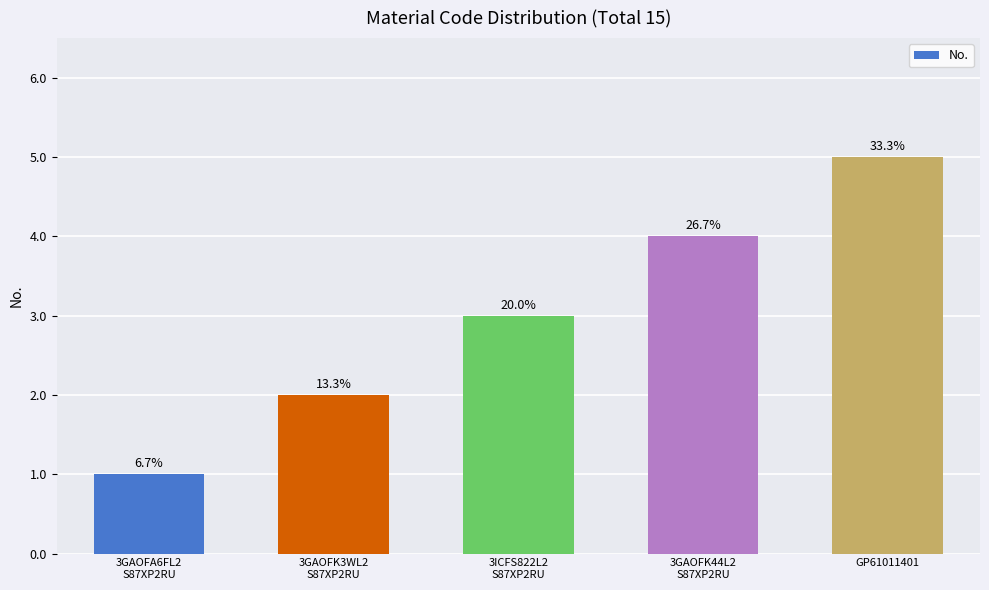

Are the bars horizontal?

No